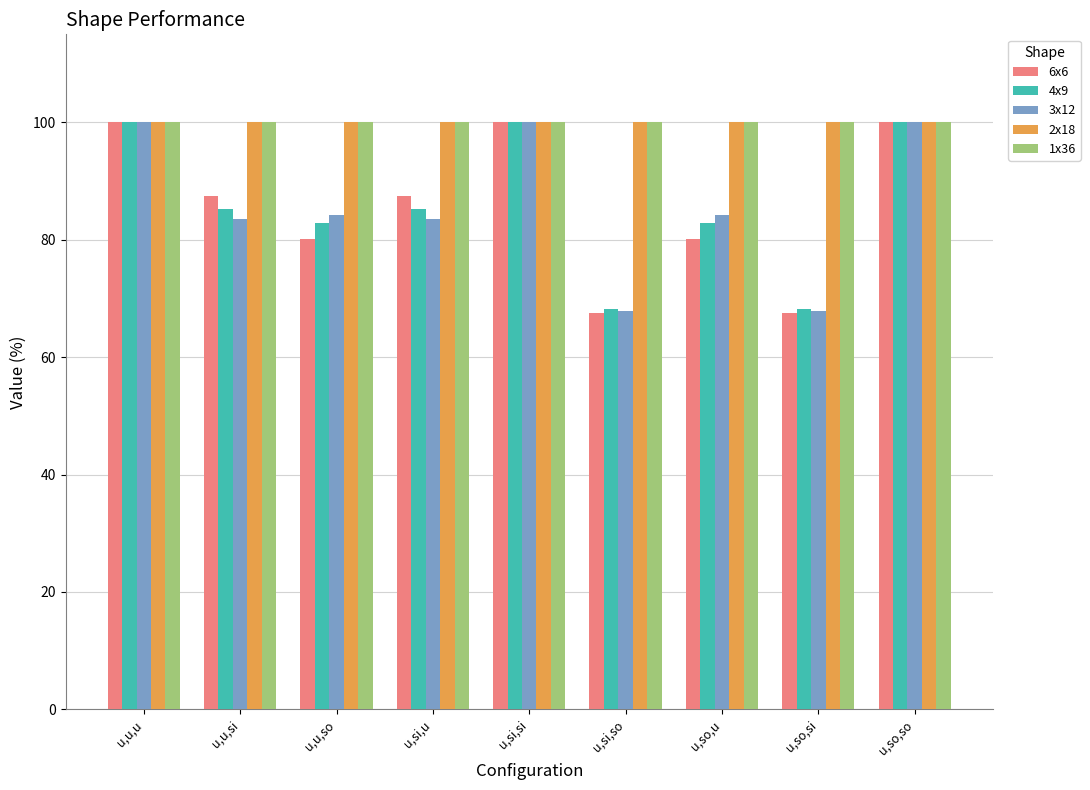

The value of 6x6 at u,so,u is 80.2. True or false?

True